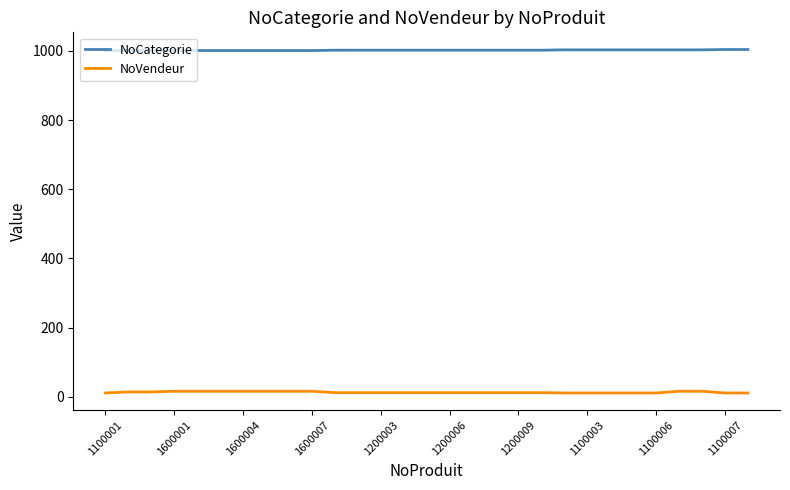

What is the maximum value shown in the chart?

1004